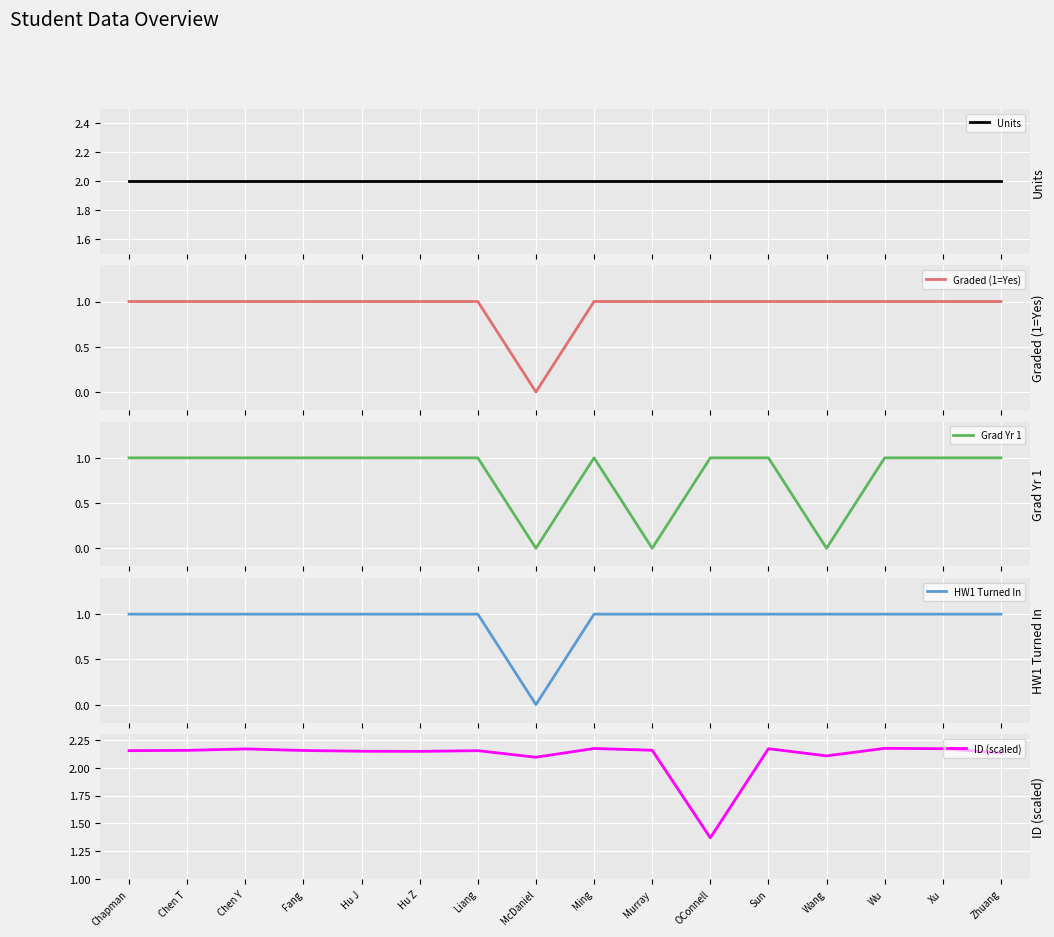

True or false: HW1 Turned In and Grad Yr 1 cross at least once.

False